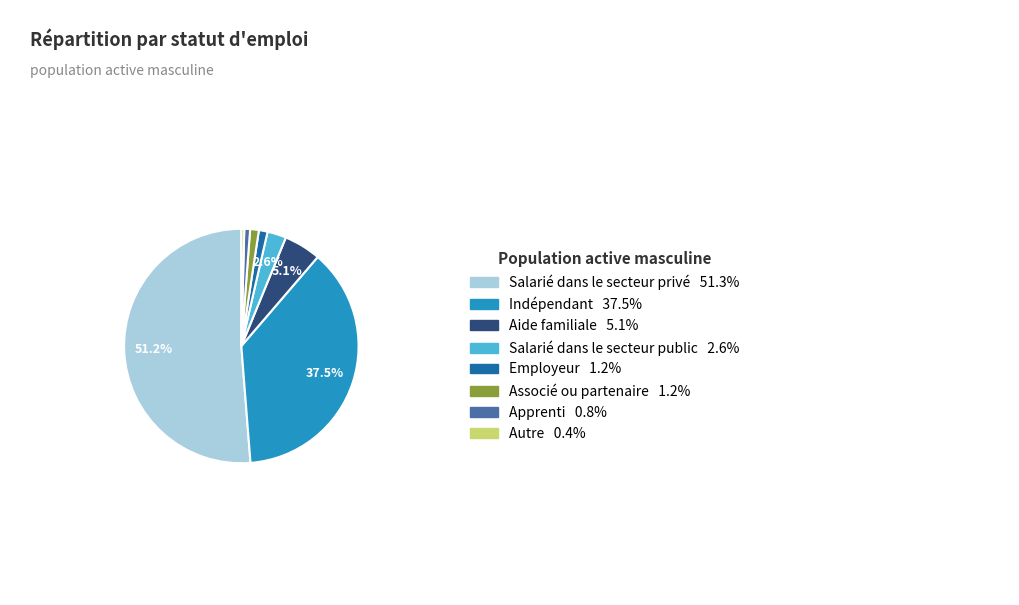

Is there any slice that represents more than half of the pie?

Yes